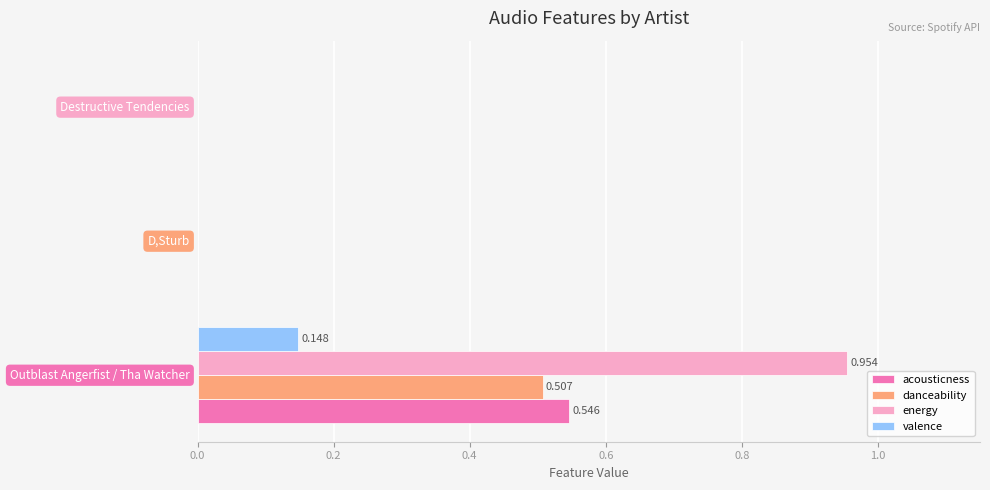

Which series has the largest total across all categories?

energy